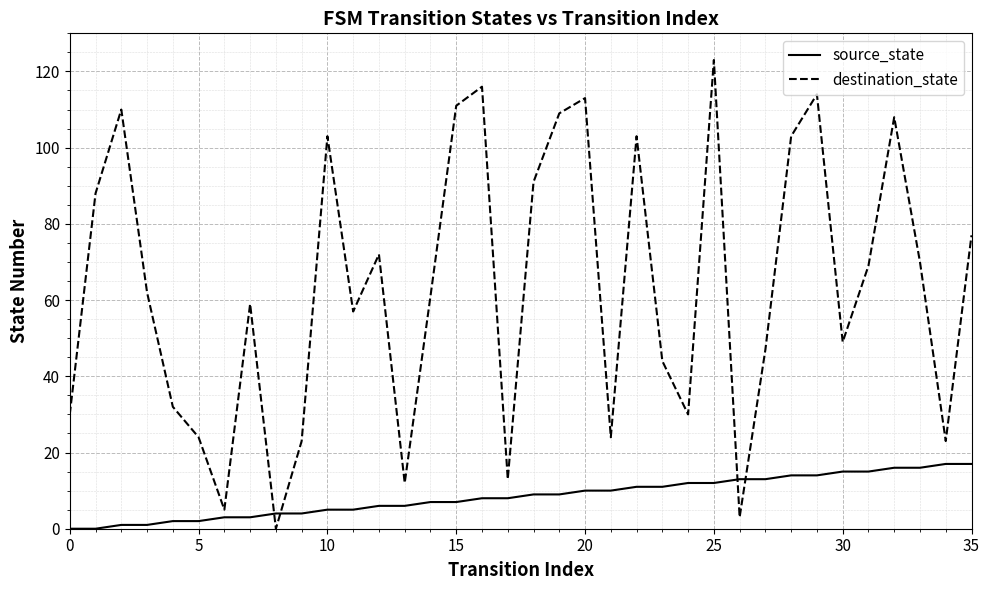

True or false: destination_state and source_state cross at least once.

True